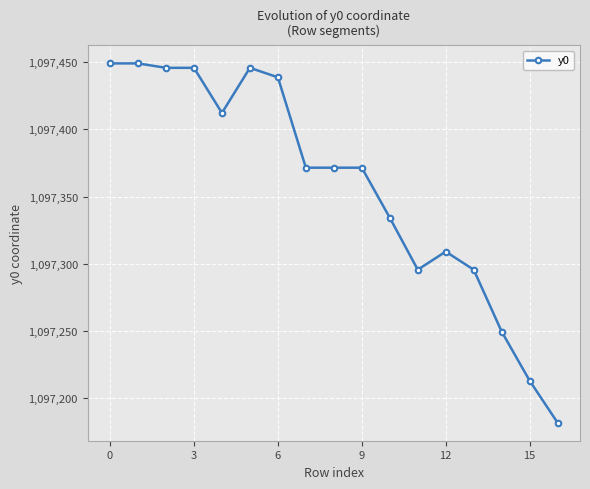

What is the average value?

1097357.7